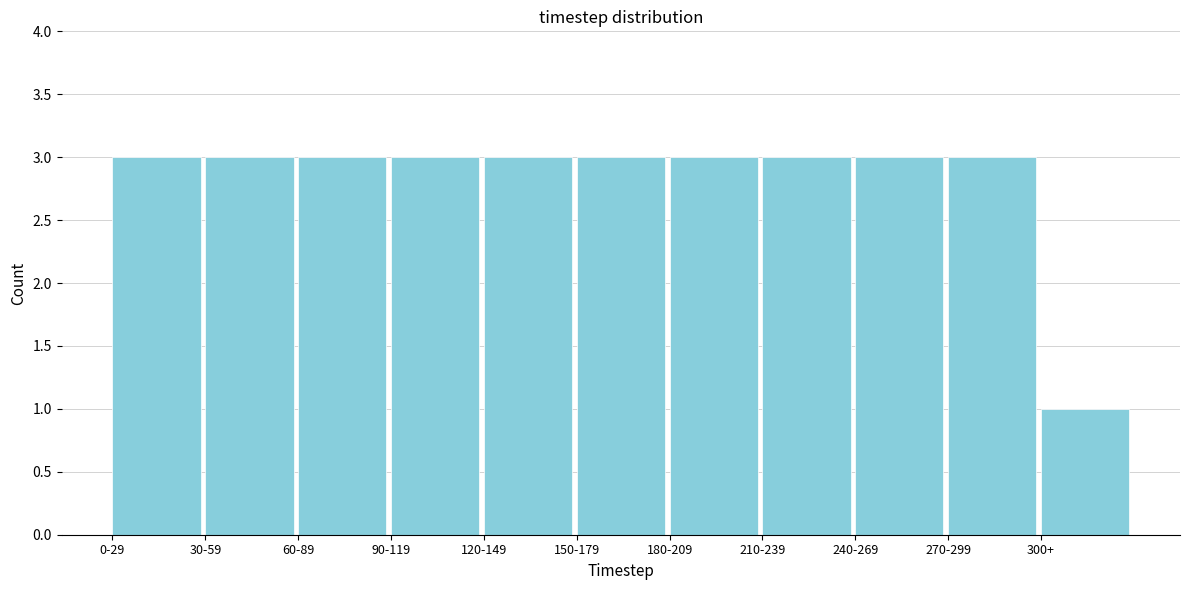

Reading right to left, what are all the values shown in this chart?

300+=1	270-299=3	240-269=3	210-239=3	180-209=3	150-179=3	120-149=3	90-119=3	60-89=3	30-59=3	0-29=3